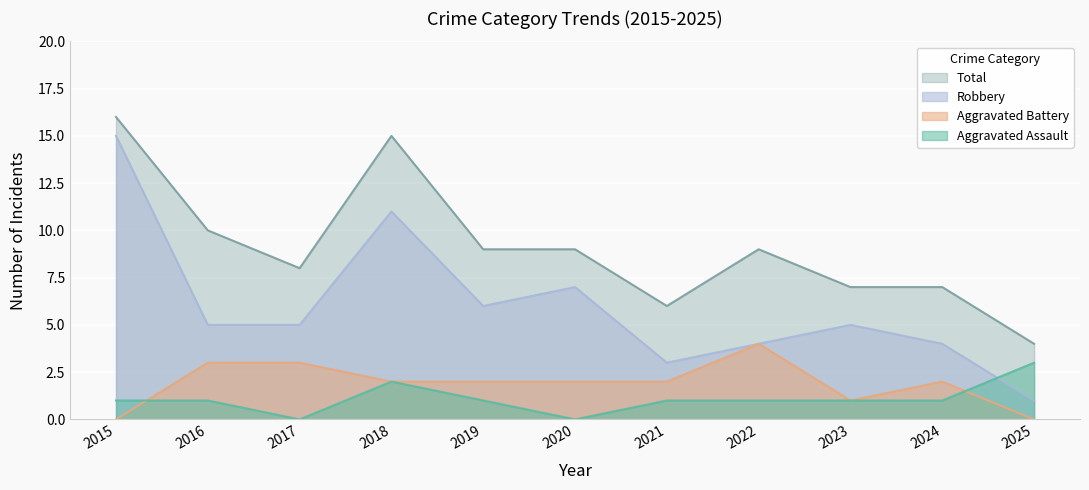

Reading left to right, transcribe all the data shown in this chart.

Aggravated Assault: 2015=1	2016=1	2017=0	2018=2	2019=1	2020=0	2021=1	2022=1	2023=1	2024=1	2025=3
Aggravated Battery: 2015=0	2016=3	2017=3	2018=2	2019=2	2020=2	2021=2	2022=4	2023=1	2024=2	2025=0
Robbery: 2015=15	2016=5	2017=5	2018=11	2019=6	2020=7	2021=3	2022=4	2023=5	2024=4	2025=1
Total: 2015=16	2016=10	2017=8	2018=15	2019=9	2020=9	2021=6	2022=9	2023=7	2024=7	2025=4